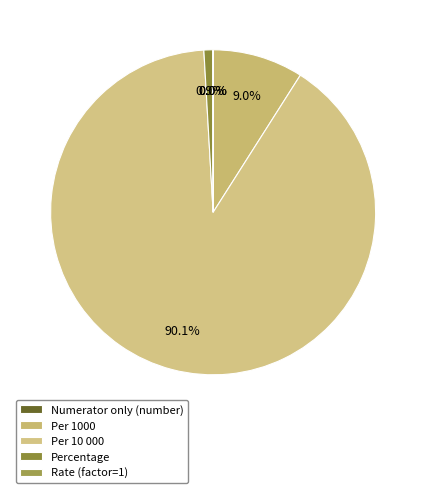

What is the largest slice in the pie chart?

Per 10 000